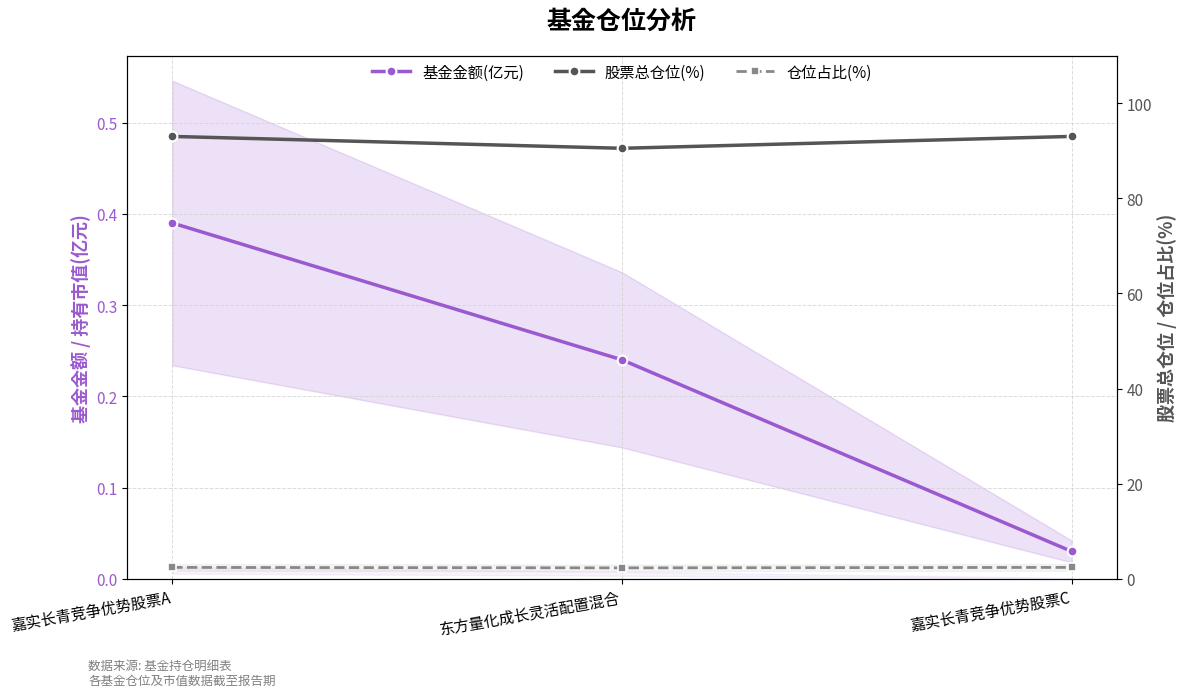

At which label is 基金金额(亿元) closest to 0?

嘉实长青竞争优势股票C